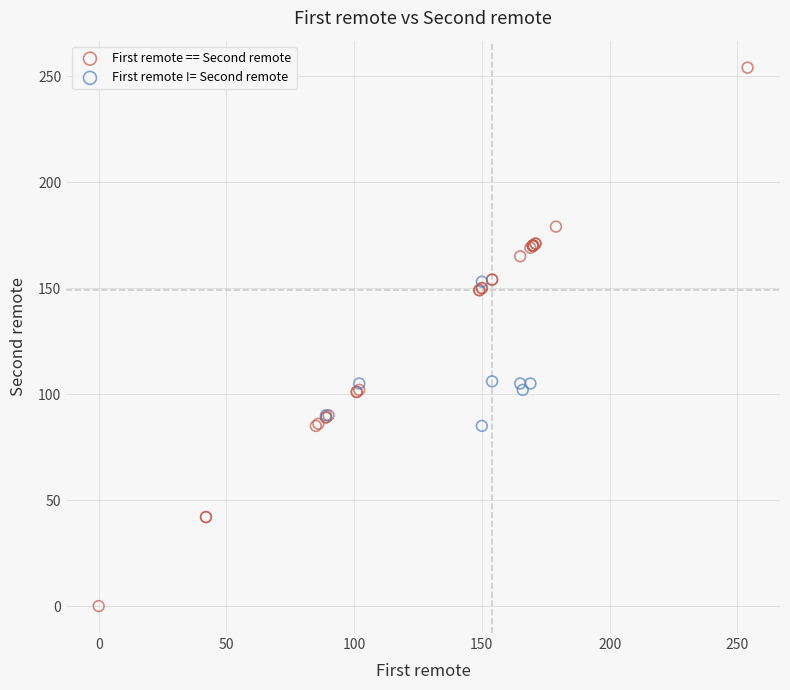

What are all the series names shown in the legend?

First remote == Second remote, First remote != Second remote